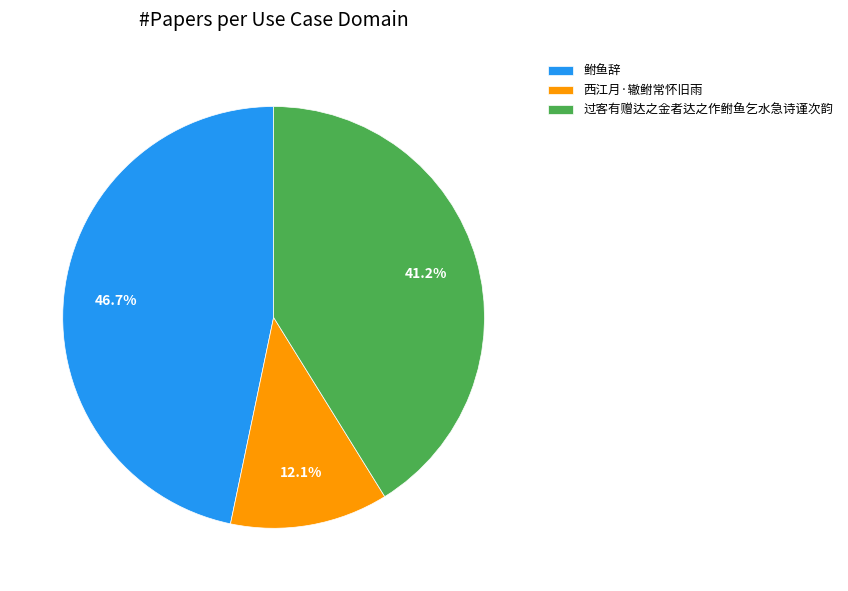

To the nearest percent, what percentage of the pie is 过客有赠达之金者达之作鲋鱼乞水急诗谨次韵?

41%